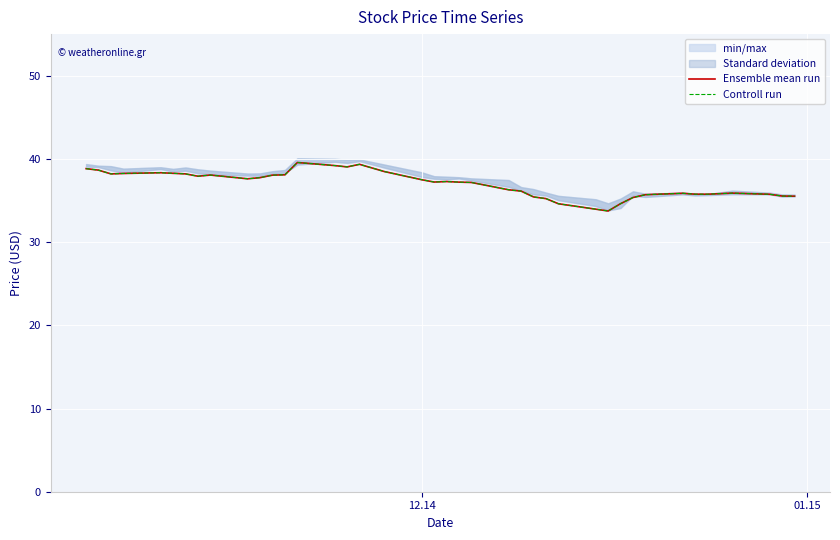

At which label does Ensemble mean run first exceed 37?

12.14